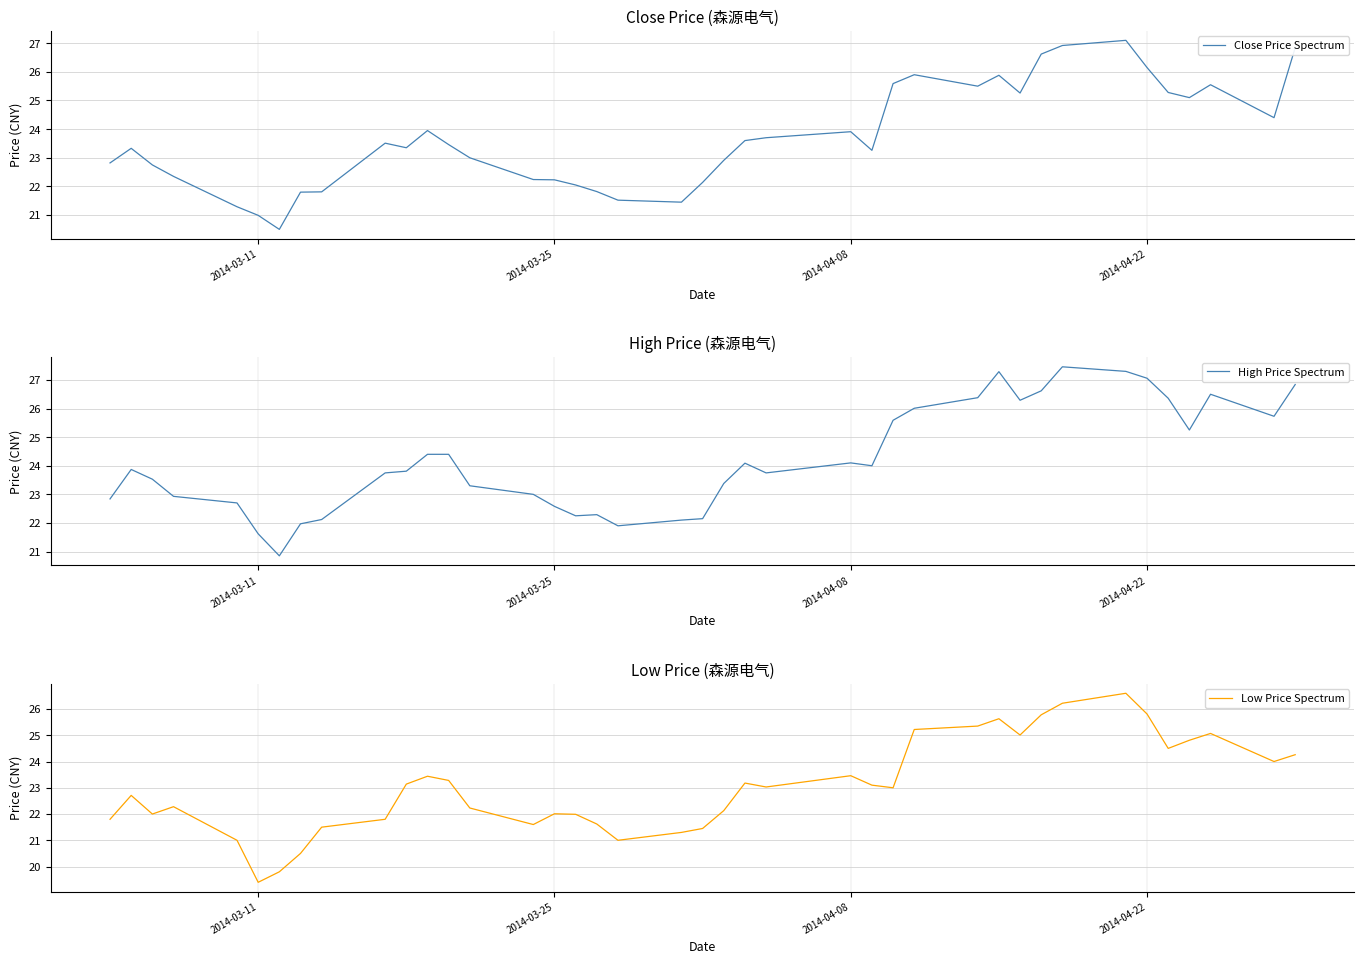

What is the sum of all High Price Spectrum values?

968.4